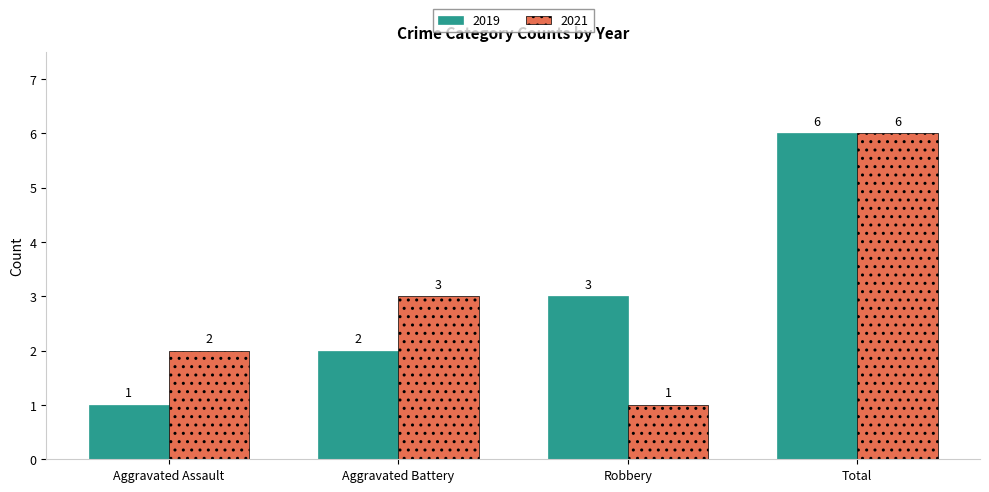

The value of 2021 at Robbery is 1. True or false?

True